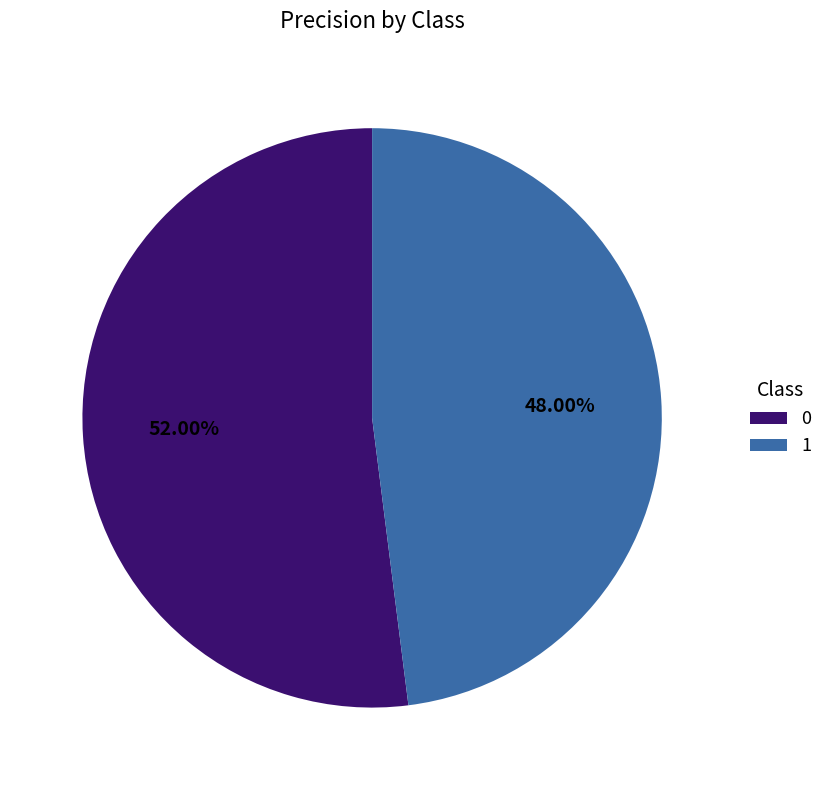

To the nearest percent, what portion does 1 represent?

48%